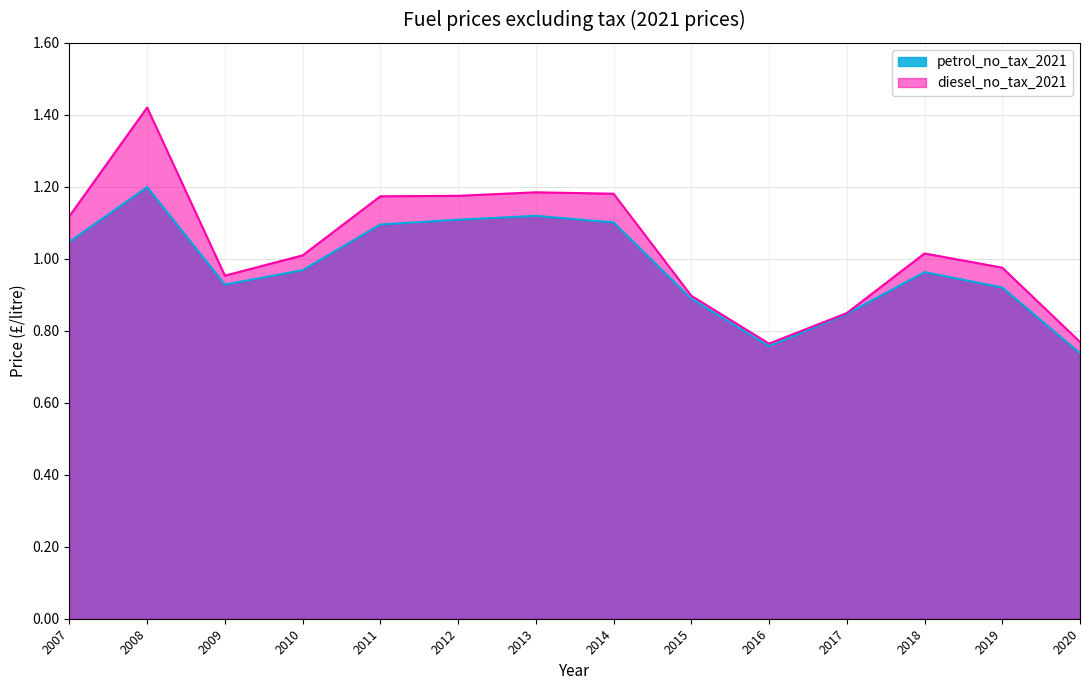

Which has a higher value, 2013 or 2011?

2013